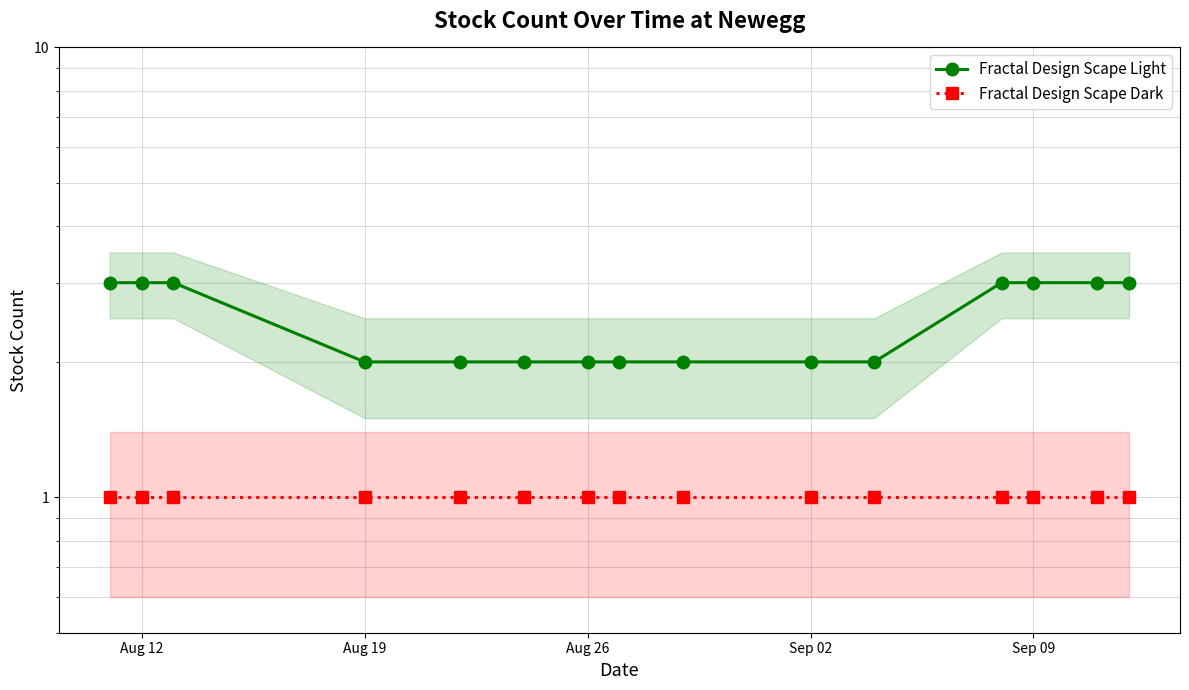

How many categories are shown in the chart?

15